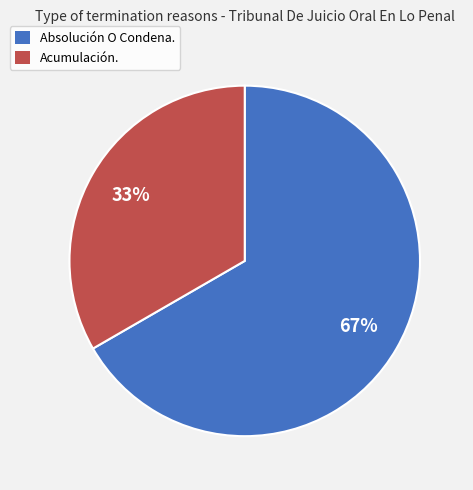

Between Acumulación. and Absolución O Condena., which is larger?

Absolución O Condena.